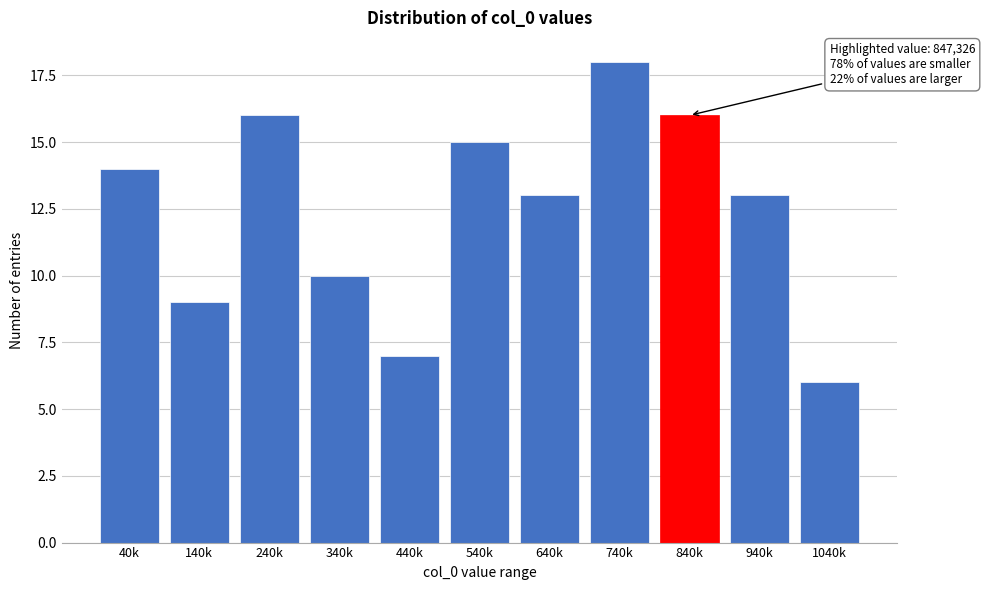

Reading left to right, what are all the values shown in this chart?

40k=14	140k=9	240k=16	340k=10	440k=7	540k=15	640k=13	740k=18	840k=16	940k=13	1040k=6